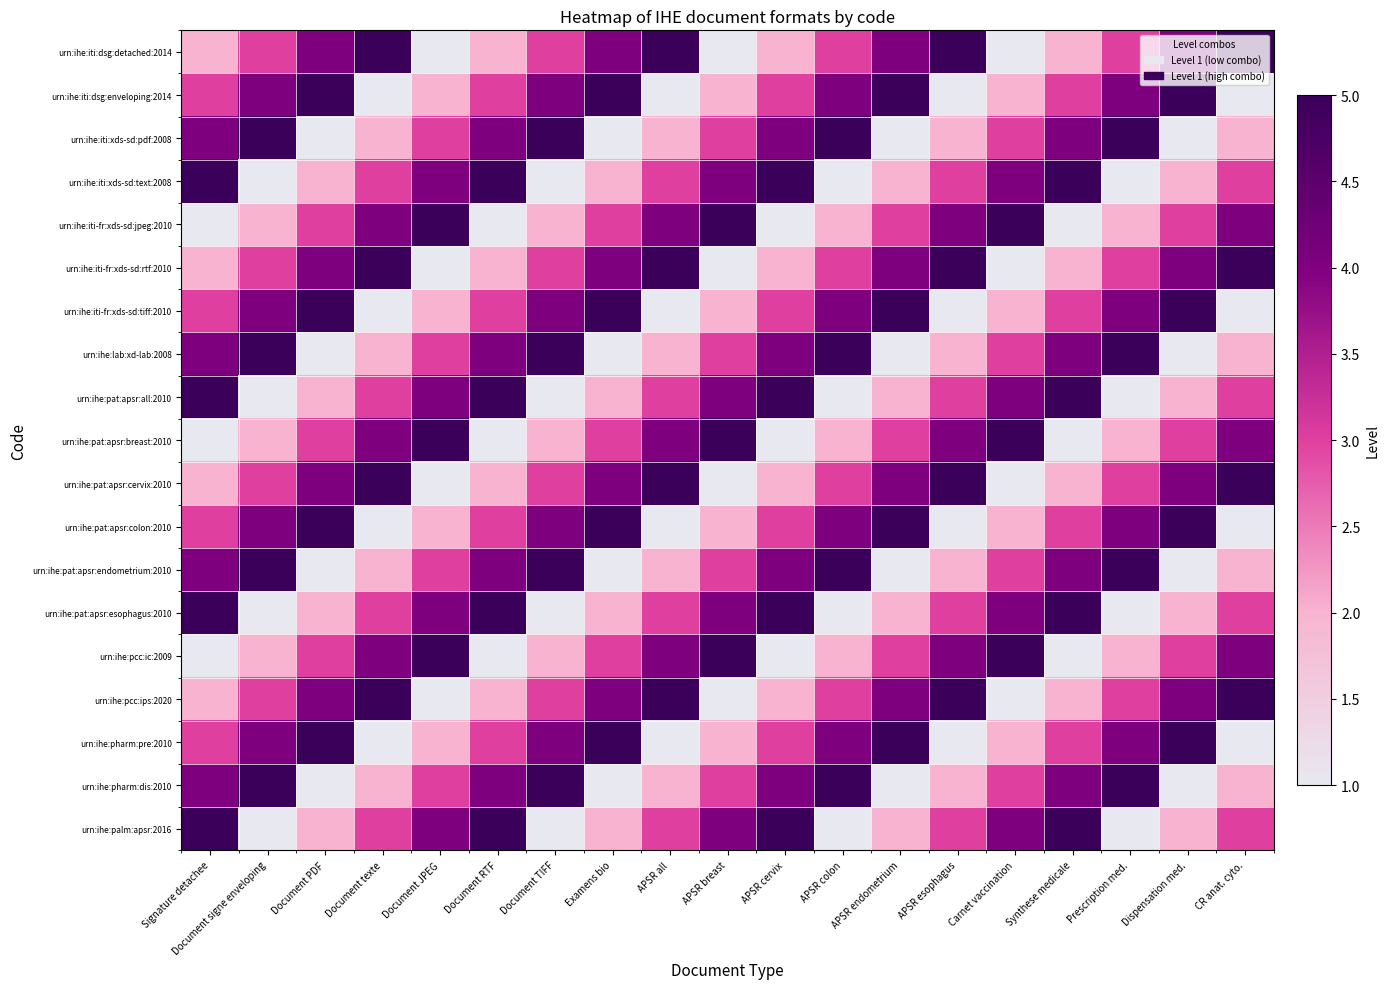

Reading right to left, list all the values displayed in this chart.

urn:ihe:iti:dsg:detached:2014: CR anat. cyto.=5	Dispensation med.=4	Prescription med.=3	Synthese medicale=2	Carnet vaccination=1	APSR esophagus=5	APSR endometrium=4	APSR colon=3	APSR cervix=2	APSR breast=1	APSR all=5	Examens bio=4	Document TIFF=3	Document RTF=2	Document JPEG=1	Document texte=5	Document PDF=4	Document signe enveloping=3	Signature detachee=2
urn:ihe:iti:dsg:enveloping:2014: CR anat. cyto.=1	Dispensation med.=5	Prescription med.=4	Synthese medicale=3	Carnet vaccination=2	APSR esophagus=1	APSR endometrium=5	APSR colon=4	APSR cervix=3	APSR breast=2	APSR all=1	Examens bio=5	Document TIFF=4	Document RTF=3	Document JPEG=2	Document texte=1	Document PDF=5	Document signe enveloping=4	Signature detachee=3
urn:ihe:iti:xds-sd:pdf:2008: CR anat. cyto.=2	Dispensation med.=1	Prescription med.=5	Synthese medicale=4	Carnet vaccination=3	APSR esophagus=2	APSR endometrium=1	APSR colon=5	APSR cervix=4	APSR breast=3	APSR all=2	Examens bio=1	Document TIFF=5	Document RTF=4	Document JPEG=3	Document texte=2	Document PDF=1	Document signe enveloping=5	Signature detachee=4
urn:ihe:iti:xds-sd:text:2008: CR anat. cyto.=3	Dispensation med.=2	Prescription med.=1	Synthese medicale=5	Carnet vaccination=4	APSR esophagus=3	APSR endometrium=2	APSR colon=1	APSR cervix=5	APSR breast=4	APSR all=3	Examens bio=2	Document TIFF=1	Document RTF=5	Document JPEG=4	Document texte=3	Document PDF=2	Document signe enveloping=1	Signature detachee=5
urn:ihe:iti-fr:xds-sd:jpeg:2010: CR anat. cyto.=4	Dispensation med.=3	Prescription med.=2	Synthese medicale=1	Carnet vaccination=5	APSR esophagus=4	APSR endometrium=3	APSR colon=2	APSR cervix=1	APSR breast=5	APSR all=4	Examens bio=3	Document TIFF=2	Document RTF=1	Document JPEG=5	Document texte=4	Document PDF=3	Document signe enveloping=2	Signature detachee=1
urn:ihe:iti-fr:xds-sd:rtf:2010: CR anat. cyto.=5	Dispensation med.=4	Prescription med.=3	Synthese medicale=2	Carnet vaccination=1	APSR esophagus=5	APSR endometrium=4	APSR colon=3	APSR cervix=2	APSR breast=1	APSR all=5	Examens bio=4	Document TIFF=3	Document RTF=2	Document JPEG=1	Document texte=5	Document PDF=4	Document signe enveloping=3	Signature detachee=2
urn:ihe:iti-fr:xds-sd:tiff:2010: CR anat. cyto.=1	Dispensation med.=5	Prescription med.=4	Synthese medicale=3	Carnet vaccination=2	APSR esophagus=1	APSR endometrium=5	APSR colon=4	APSR cervix=3	APSR breast=2	APSR all=1	Examens bio=5	Document TIFF=4	Document RTF=3	Document JPEG=2	Document texte=1	Document PDF=5	Document signe enveloping=4	Signature detachee=3
urn:ihe:lab:xd-lab:2008: CR anat. cyto.=2	Dispensation med.=1	Prescription med.=5	Synthese medicale=4	Carnet vaccination=3	APSR esophagus=2	APSR endometrium=1	APSR colon=5	APSR cervix=4	APSR breast=3	APSR all=2	Examens bio=1	Document TIFF=5	Document RTF=4	Document JPEG=3	Document texte=2	Document PDF=1	Document signe enveloping=5	Signature detachee=4
urn:ihe:pat:apsr:all:2010: CR anat. cyto.=3	Dispensation med.=2	Prescription med.=1	Synthese medicale=5	Carnet vaccination=4	APSR esophagus=3	APSR endometrium=2	APSR colon=1	APSR cervix=5	APSR breast=4	APSR all=3	Examens bio=2	Document TIFF=1	Document RTF=5	Document JPEG=4	Document texte=3	Document PDF=2	Document signe enveloping=1	Signature detachee=5
urn:ihe:pat:apsr:breast:2010: CR anat. cyto.=4	Dispensation med.=3	Prescription med.=2	Synthese medicale=1	Carnet vaccination=5	APSR esophagus=4	APSR endometrium=3	APSR colon=2	APSR cervix=1	APSR breast=5	APSR all=4	Examens bio=3	Document TIFF=2	Document RTF=1	Document JPEG=5	Document texte=4	Document PDF=3	Document signe enveloping=2	Signature detachee=1
urn:ihe:pat:apsr:cervix:2010: CR anat. cyto.=5	Dispensation med.=4	Prescription med.=3	Synthese medicale=2	Carnet vaccination=1	APSR esophagus=5	APSR endometrium=4	APSR colon=3	APSR cervix=2	APSR breast=1	APSR all=5	Examens bio=4	Document TIFF=3	Document RTF=2	Document JPEG=1	Document texte=5	Document PDF=4	Document signe enveloping=3	Signature detachee=2
urn:ihe:pat:apsr:colon:2010: CR anat. cyto.=1	Dispensation med.=5	Prescription med.=4	Synthese medicale=3	Carnet vaccination=2	APSR esophagus=1	APSR endometrium=5	APSR colon=4	APSR cervix=3	APSR breast=2	APSR all=1	Examens bio=5	Document TIFF=4	Document RTF=3	Document JPEG=2	Document texte=1	Document PDF=5	Document signe enveloping=4	Signature detachee=3
urn:ihe:pat:apsr:endometrium:2010: CR anat. cyto.=2	Dispensation med.=1	Prescription med.=5	Synthese medicale=4	Carnet vaccination=3	APSR esophagus=2	APSR endometrium=1	APSR colon=5	APSR cervix=4	APSR breast=3	APSR all=2	Examens bio=1	Document TIFF=5	Document RTF=4	Document JPEG=3	Document texte=2	Document PDF=1	Document signe enveloping=5	Signature detachee=4
urn:ihe:pat:apsr:esophagus:2010: CR anat. cyto.=3	Dispensation med.=2	Prescription med.=1	Synthese medicale=5	Carnet vaccination=4	APSR esophagus=3	APSR endometrium=2	APSR colon=1	APSR cervix=5	APSR breast=4	APSR all=3	Examens bio=2	Document TIFF=1	Document RTF=5	Document JPEG=4	Document texte=3	Document PDF=2	Document signe enveloping=1	Signature detachee=5
urn:ihe:pcc:ic:2009: CR anat. cyto.=4	Dispensation med.=3	Prescription med.=2	Synthese medicale=1	Carnet vaccination=5	APSR esophagus=4	APSR endometrium=3	APSR colon=2	APSR cervix=1	APSR breast=5	APSR all=4	Examens bio=3	Document TIFF=2	Document RTF=1	Document JPEG=5	Document texte=4	Document PDF=3	Document signe enveloping=2	Signature detachee=1
urn:ihe:pcc:ips:2020: CR anat. cyto.=5	Dispensation med.=4	Prescription med.=3	Synthese medicale=2	Carnet vaccination=1	APSR esophagus=5	APSR endometrium=4	APSR colon=3	APSR cervix=2	APSR breast=1	APSR all=5	Examens bio=4	Document TIFF=3	Document RTF=2	Document JPEG=1	Document texte=5	Document PDF=4	Document signe enveloping=3	Signature detachee=2
urn:ihe:pharm:pre:2010: CR anat. cyto.=1	Dispensation med.=5	Prescription med.=4	Synthese medicale=3	Carnet vaccination=2	APSR esophagus=1	APSR endometrium=5	APSR colon=4	APSR cervix=3	APSR breast=2	APSR all=1	Examens bio=5	Document TIFF=4	Document RTF=3	Document JPEG=2	Document texte=1	Document PDF=5	Document signe enveloping=4	Signature detachee=3
urn:ihe:pharm:dis:2010: CR anat. cyto.=2	Dispensation med.=1	Prescription med.=5	Synthese medicale=4	Carnet vaccination=3	APSR esophagus=2	APSR endometrium=1	APSR colon=5	APSR cervix=4	APSR breast=3	APSR all=2	Examens bio=1	Document TIFF=5	Document RTF=4	Document JPEG=3	Document texte=2	Document PDF=1	Document signe enveloping=5	Signature detachee=4
urn:ihe:palm:apsr:2016: CR anat. cyto.=3	Dispensation med.=2	Prescription med.=1	Synthese medicale=5	Carnet vaccination=4	APSR esophagus=3	APSR endometrium=2	APSR colon=1	APSR cervix=5	APSR breast=4	APSR all=3	Examens bio=2	Document TIFF=1	Document RTF=5	Document JPEG=4	Document texte=3	Document PDF=2	Document signe enveloping=1	Signature detachee=5